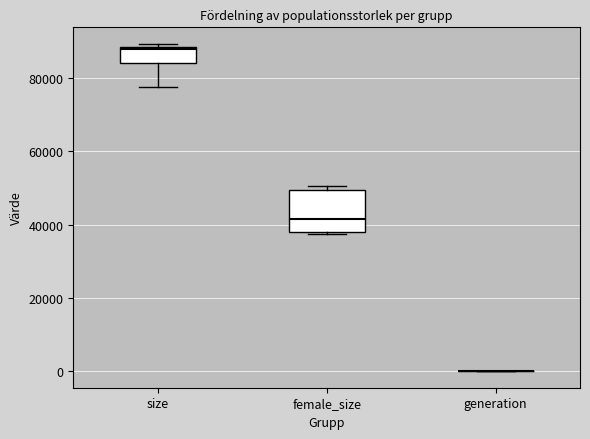

Reading left to right, transcribe this box plot: for each box, give where its median line is, the range the box spans, and where its two whiskers end, as read against the y-axis. The values are not printed on the chart, so give them approximately, as read against the axis.

size: median 88000 (just below the box's upper edge), box 84000 to 88000, whiskers 78000 to 90000
female_size: median 42000, box 38000 to 50000, whiskers 38000 (just below the box's lower edge) to 50000 (just above the box's upper edge)
generation: box collapsed to a line at 0, whiskers 0 to 0